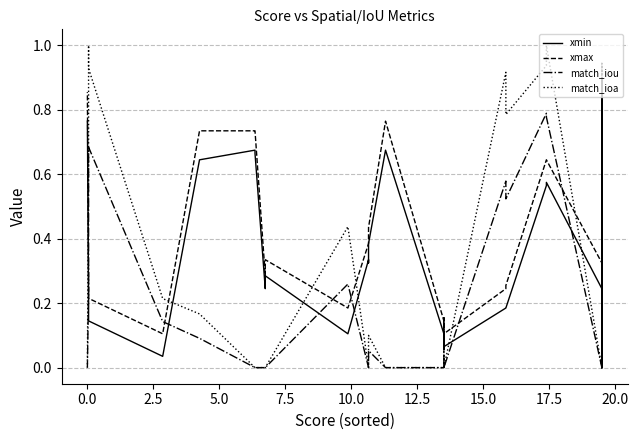

What is the sum of all match_iou values?

9.7